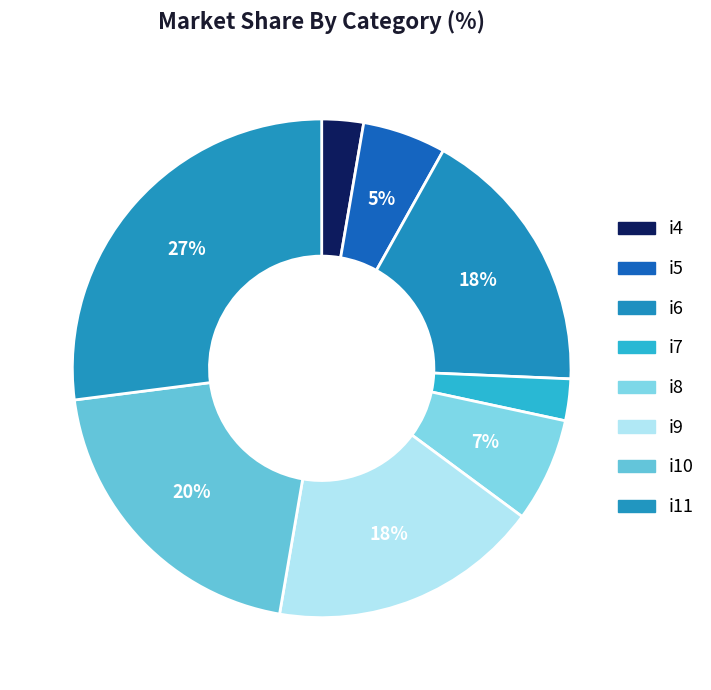

Is there a majority slice in this chart?

No